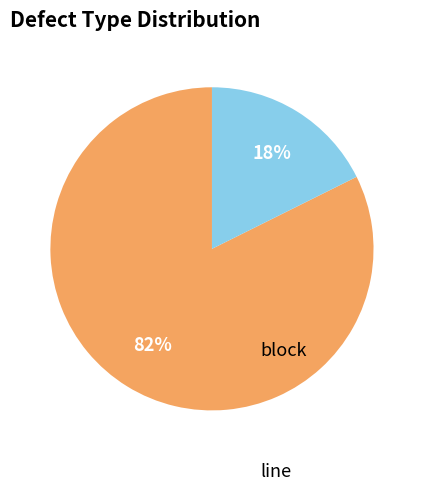

Is there a majority slice in this chart?

Yes